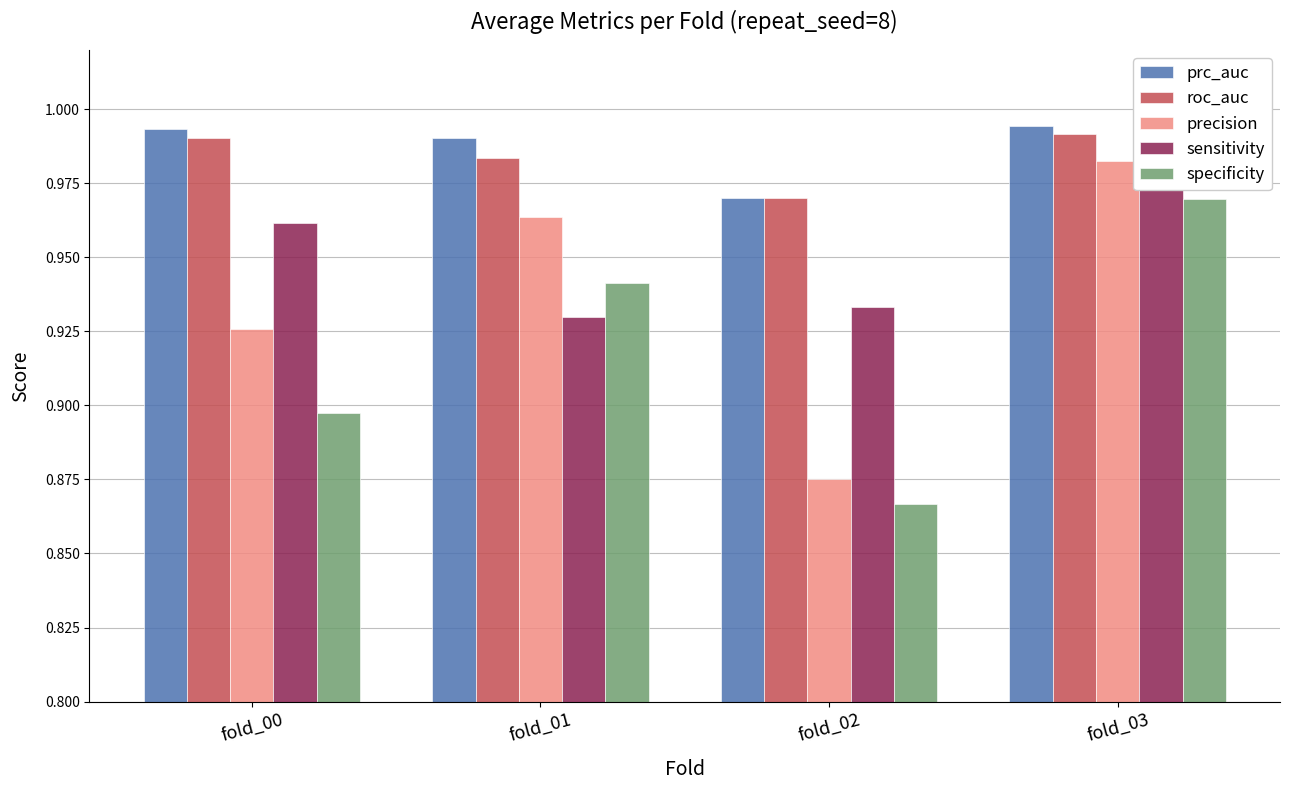

What is the sum of all roc_auc values?

3.9